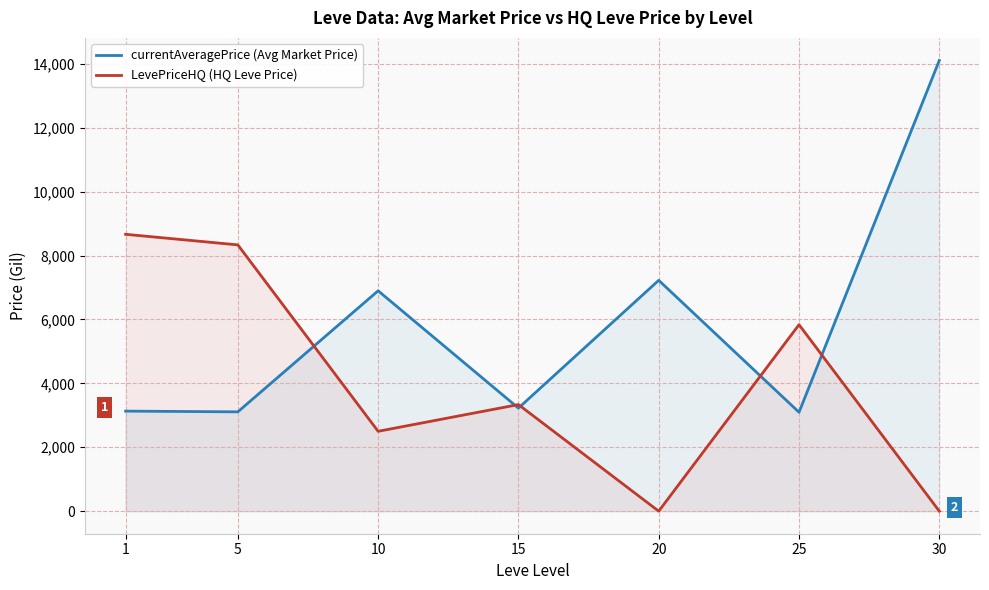

Reading right to left, what are all the values shown in this chart?

currentAveragePrice (Avg Market Price): 30=14105.5	25=3095.8	20=7224.5	15=3225.8	10=6896.7	5=3108.7	1=3131.3
LevePriceHQ (HQ Leve Price): 30=0.0	25=5836.2	20=0.0	15=3336.2	10=2499.7	5=8333.3	1=8664.5